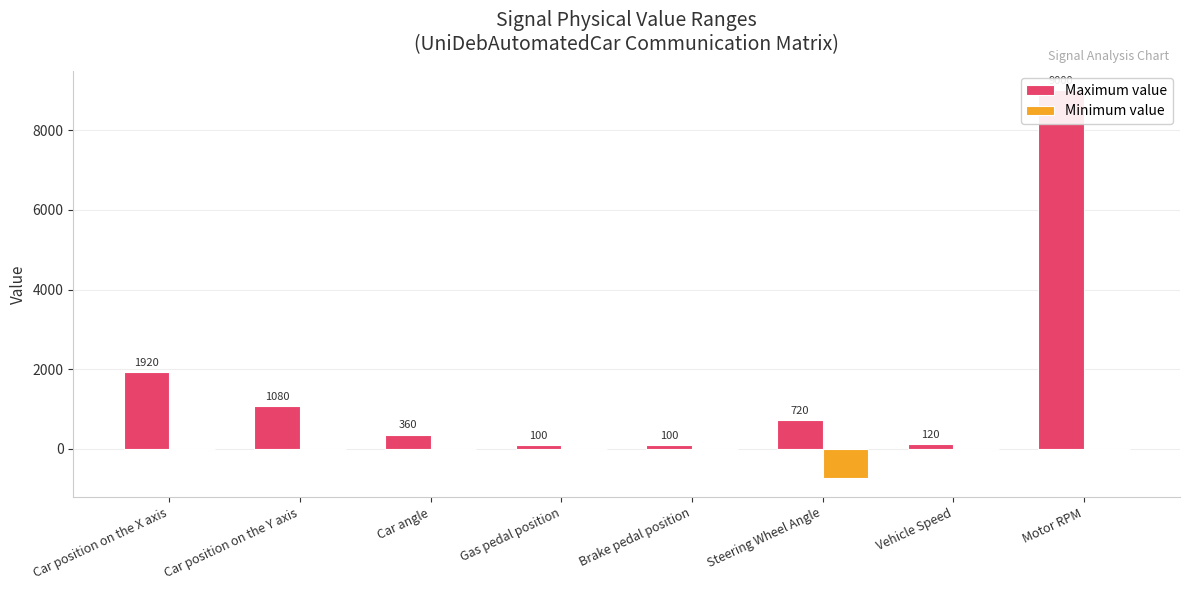

Where is Minimum value nearest to the value -360?

Car position on the X axis